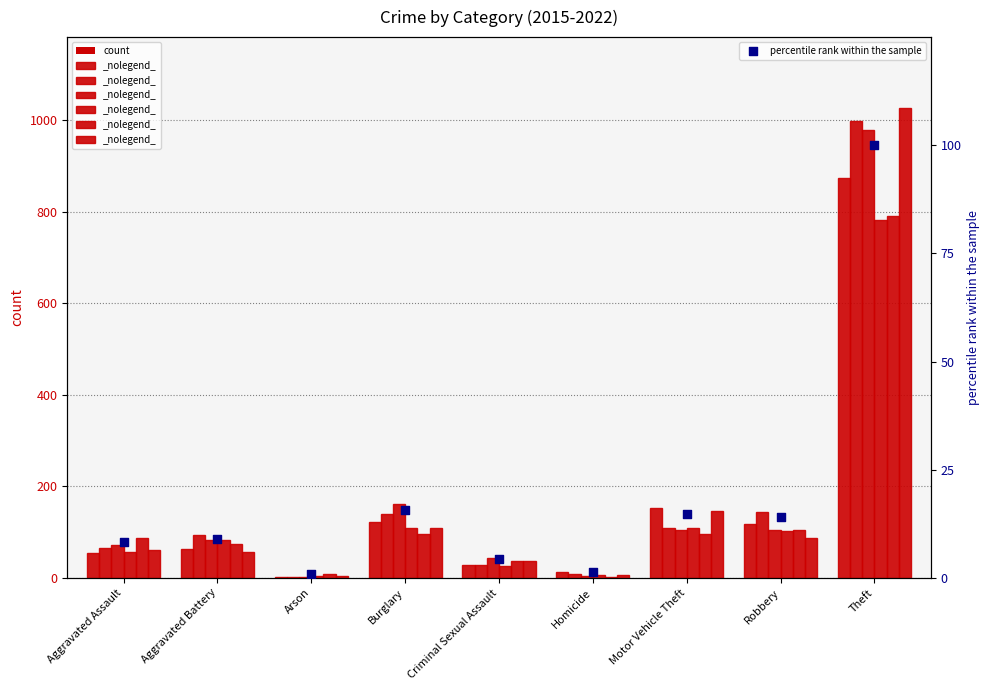

What is the change in value from Homicide to Theft?

+98.7